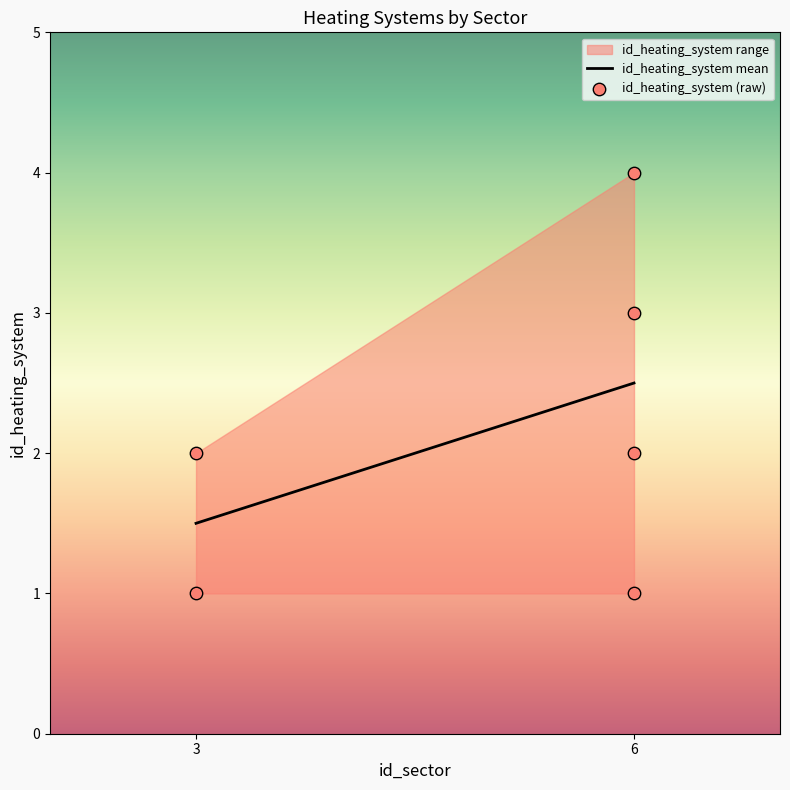

What is the range of Y values (max minus min)?

3